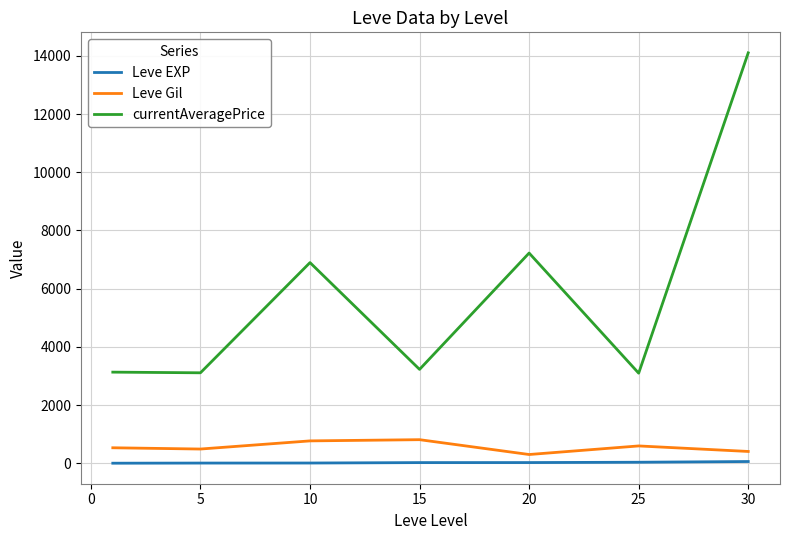

What is the minimum value for currentAveragePrice?

3095.8